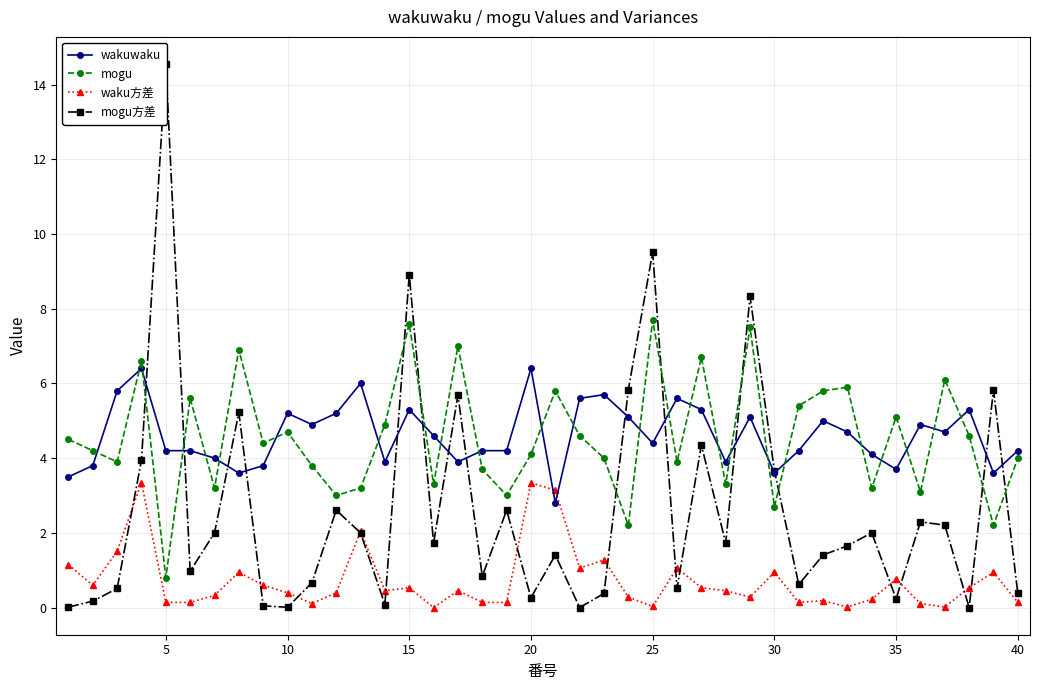

Is this an area chart (filled region under the line)?

No